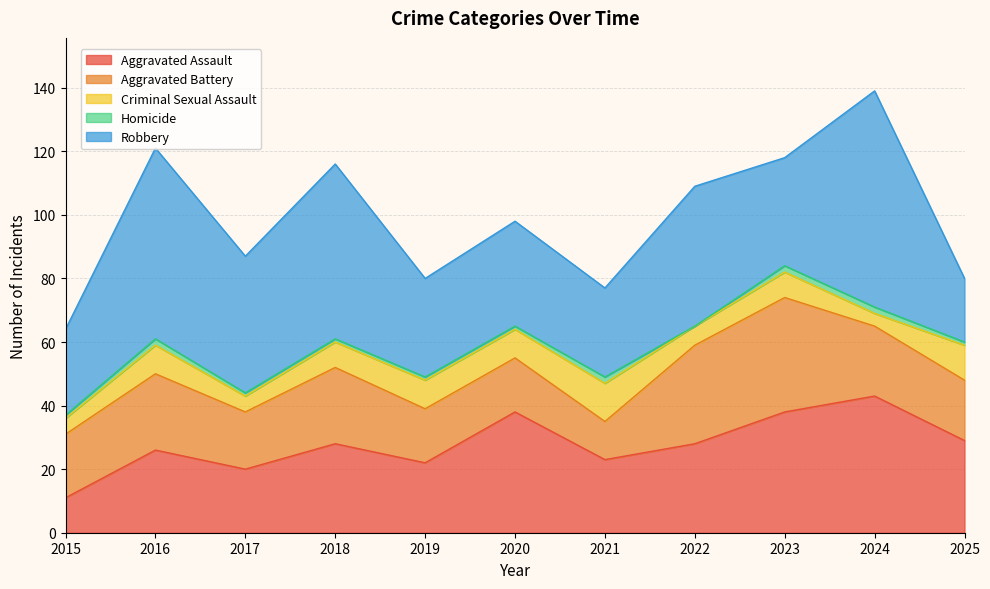

The value of Aggravated Assault at 2019 is 22. True or false?

True